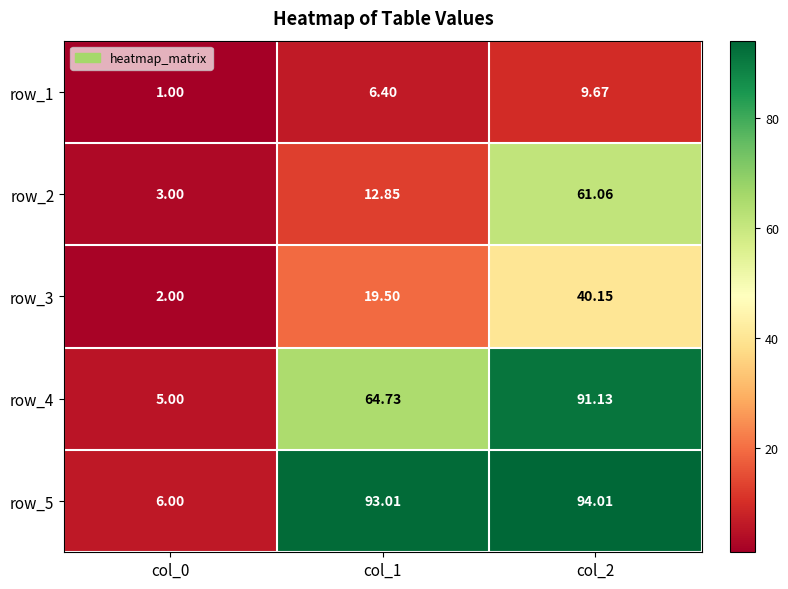

Is the value of row_4 at col_2 greater than the value of row_1 at col_1?

Yes